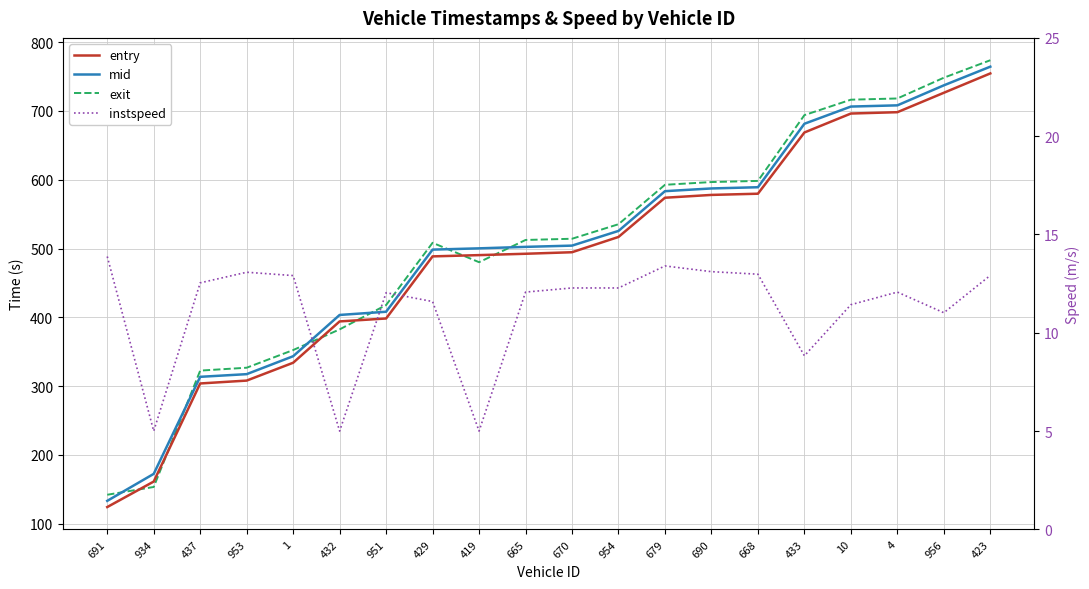

What is the highest value of the entry series?

754.4